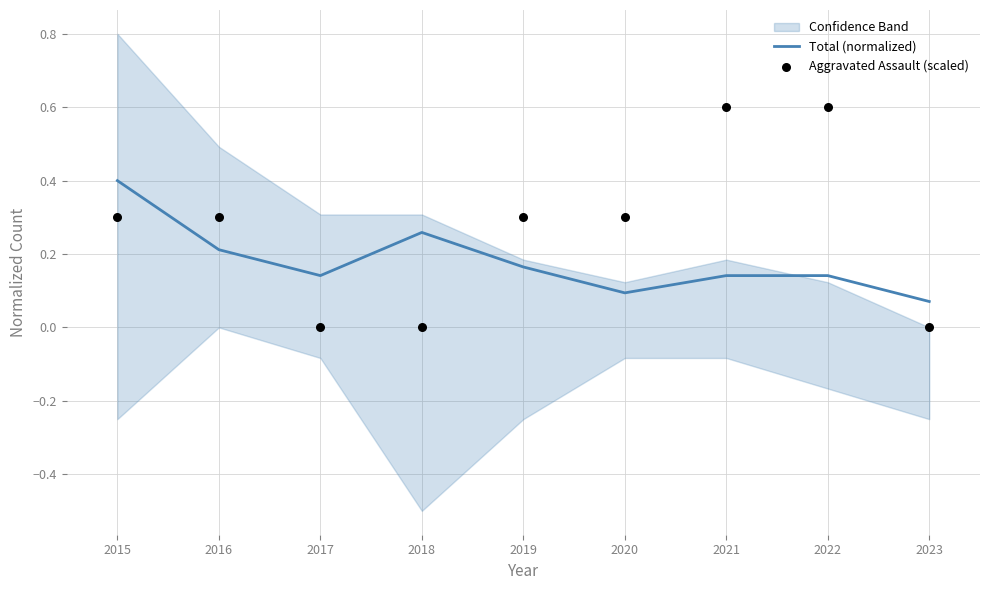

What are all the series names shown in the legend?

Total (normalized), Aggravated Assault (scaled)